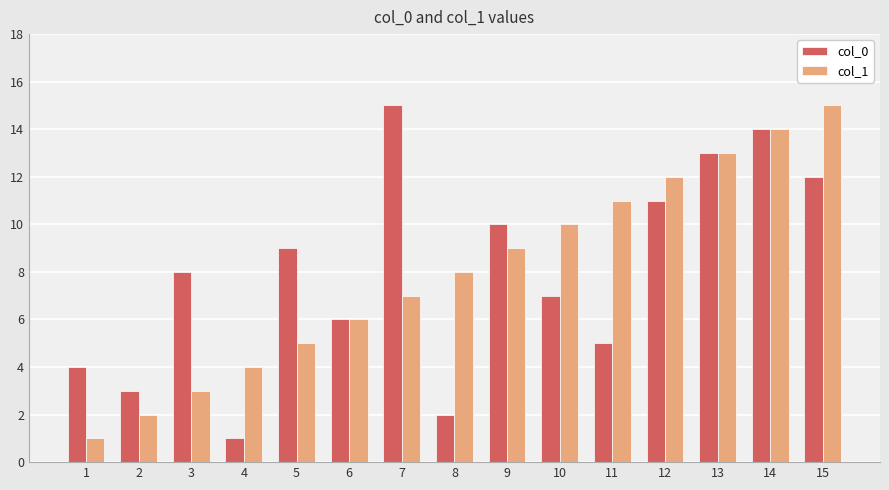

What is the sum of all col_0 values?

120